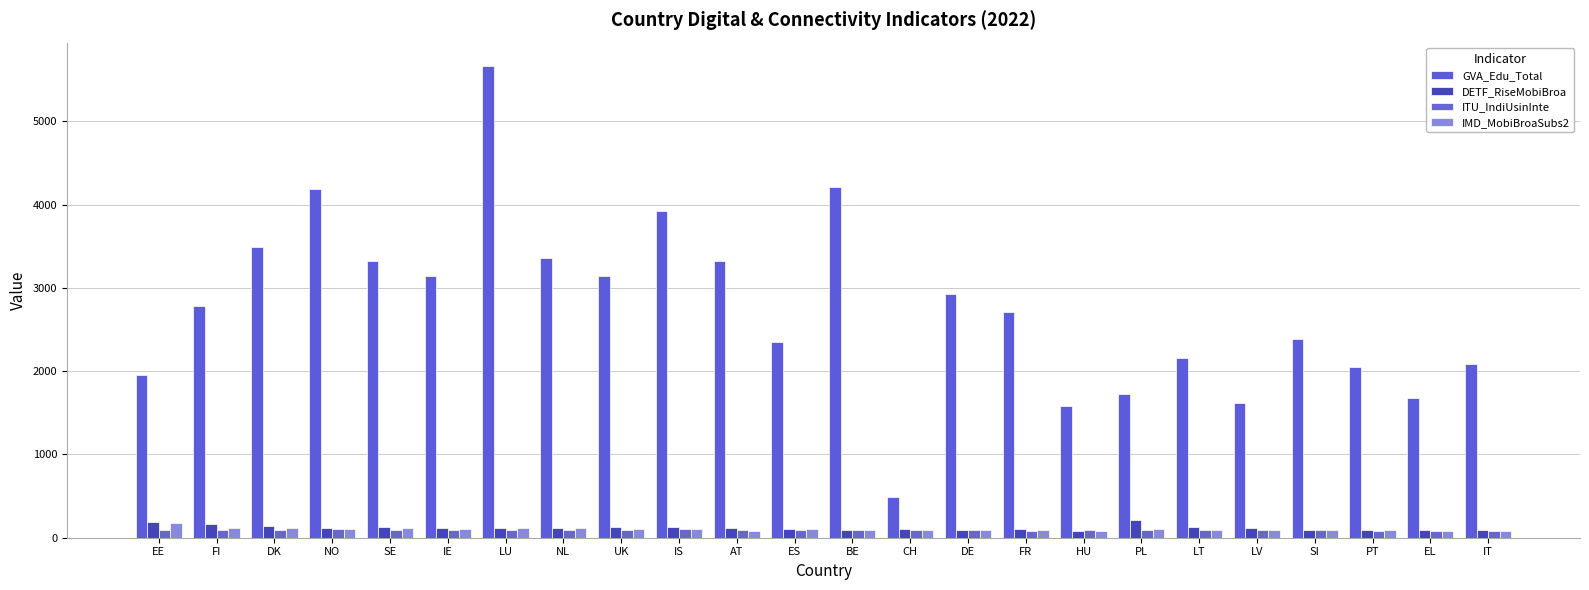

The IMD_MobiBroaSubs2 series shows 121.5 at FI. True or false?

True